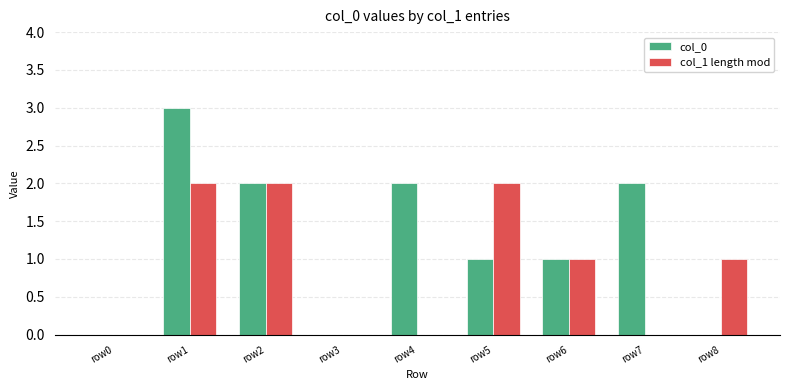

Which series has the largest total across all categories?

col_0